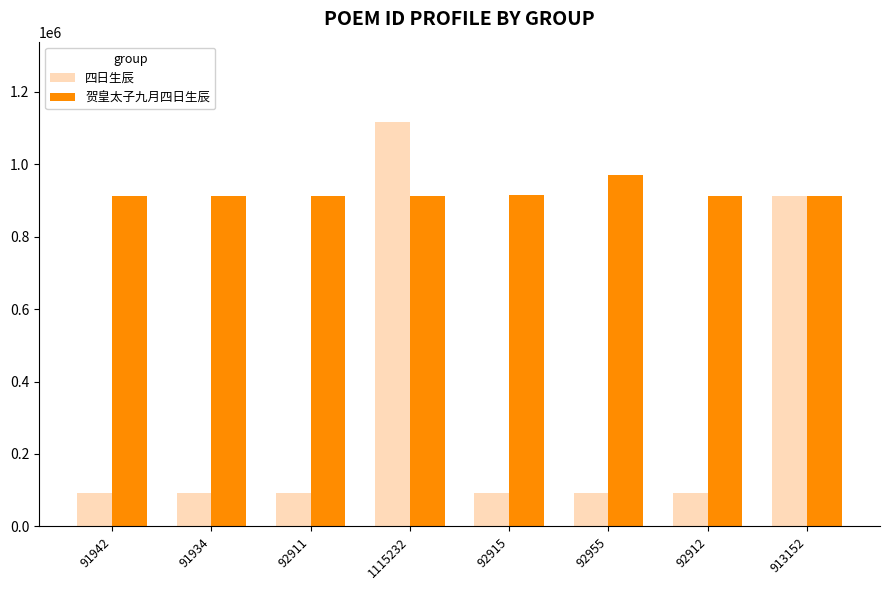

How many bars are there in each group?

2